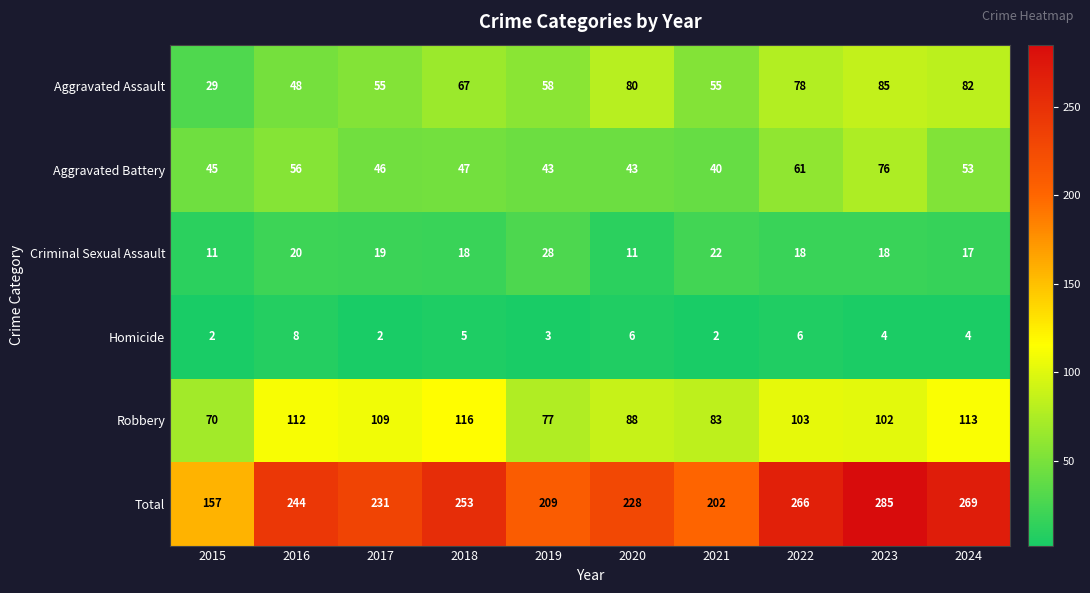

What is the sum of the Aggravated Assault values at 2018 and 2021?

122